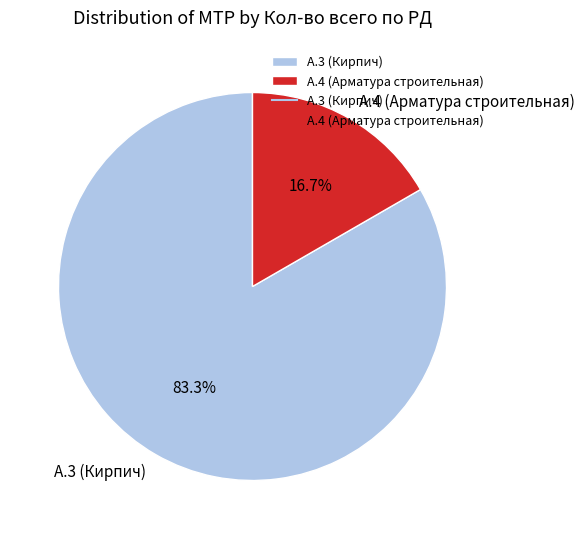

Which has a higher value, А.4 (Арматура строительная) or А.3 (Кирпич)?

А.3 (Кирпич)